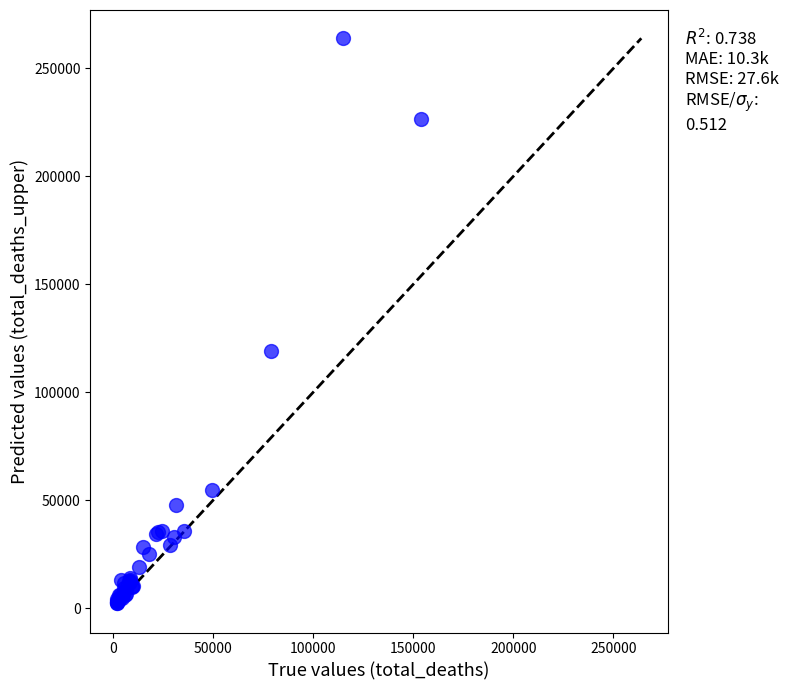

What Y value in the scatter plot is closest to 133056?

119197